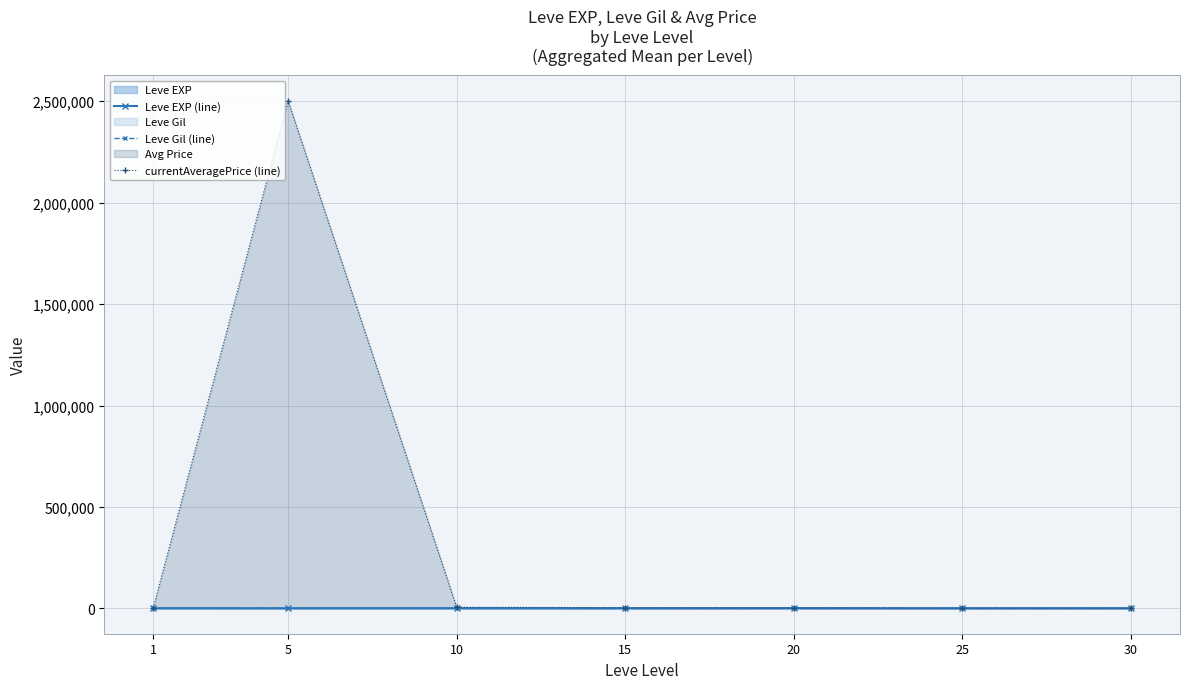

What is the total value across all series at 20?

3541.0